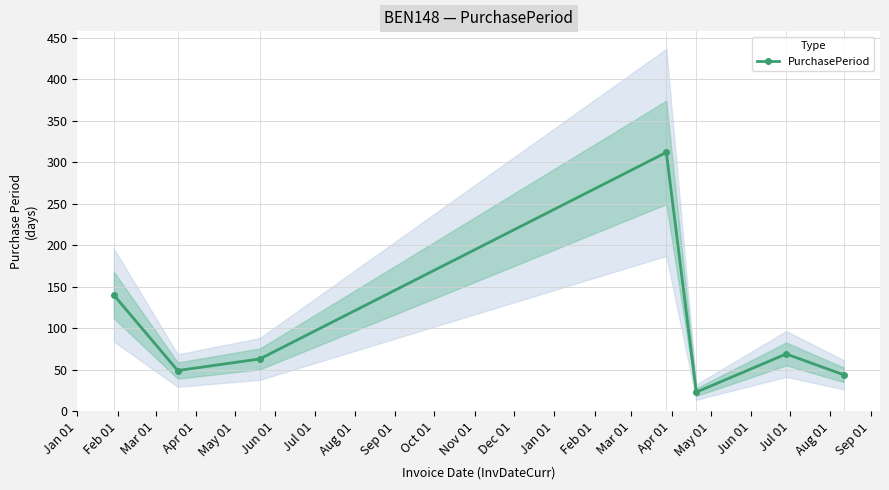

True or false: PurchasePeriod has more than 2 interior local peaks.

False